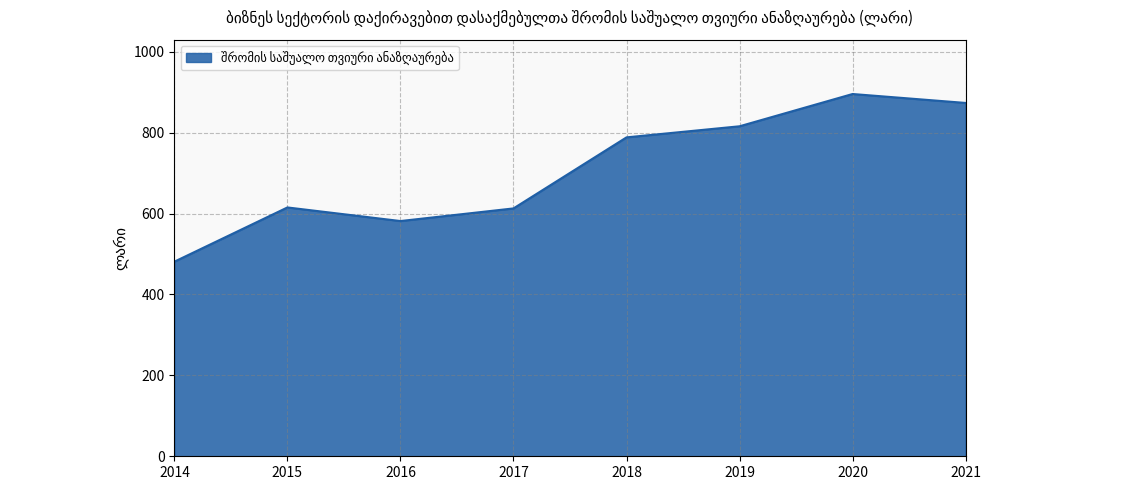

What is the sum of all values?

5662.5